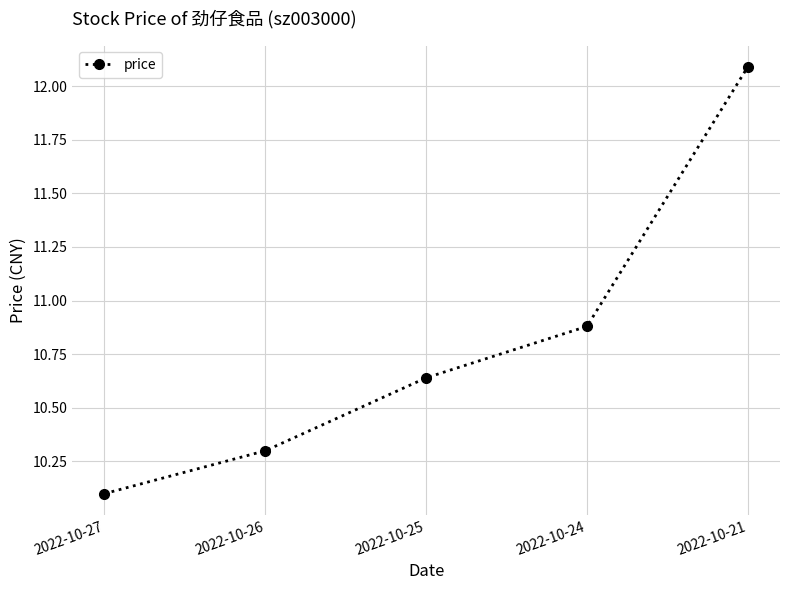

What is the value of the 2nd point from the left?

10.3